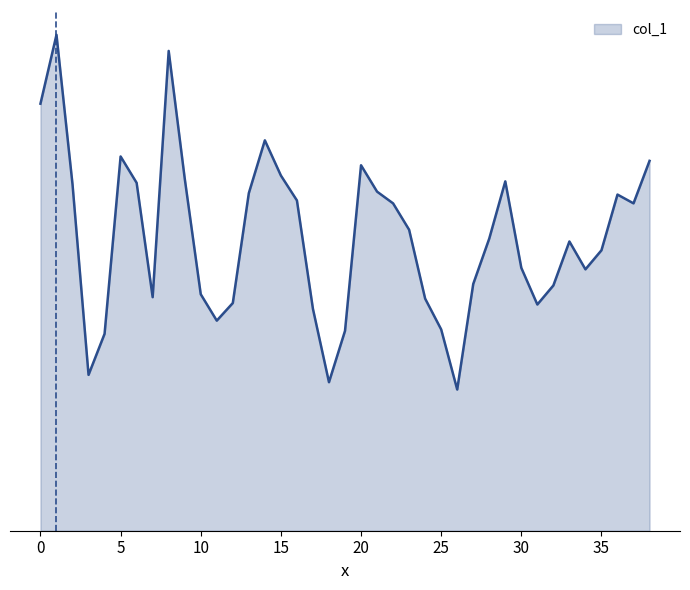

Does the chart have visible grid lines?

No